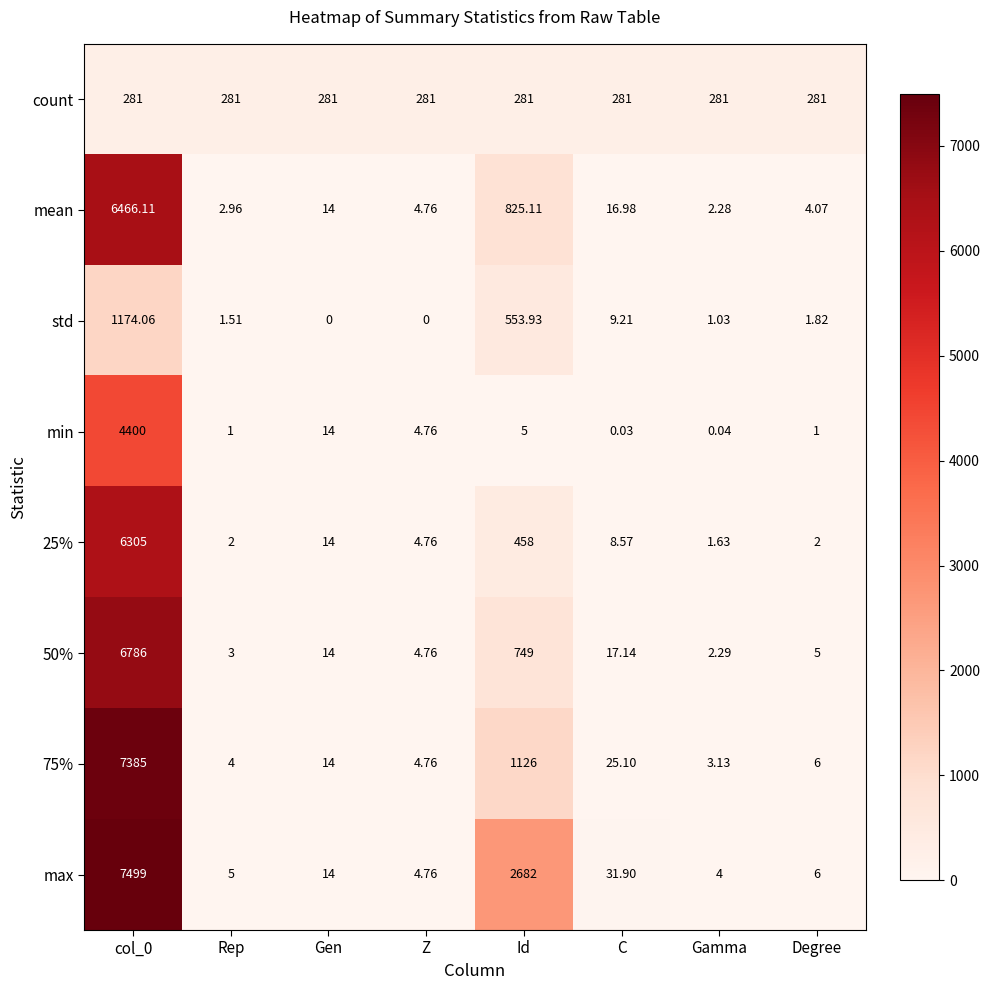

Which category has the lowest value in the 50% series?

Gamma